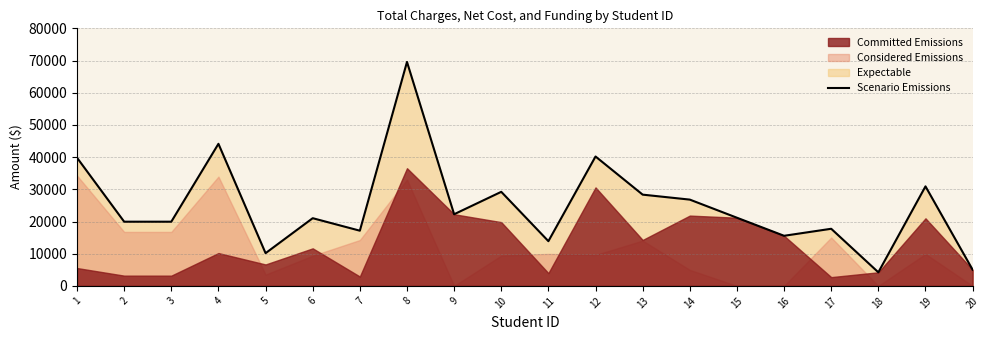

Approximately how many times larger is the value at 19 compared to 16?

2.0